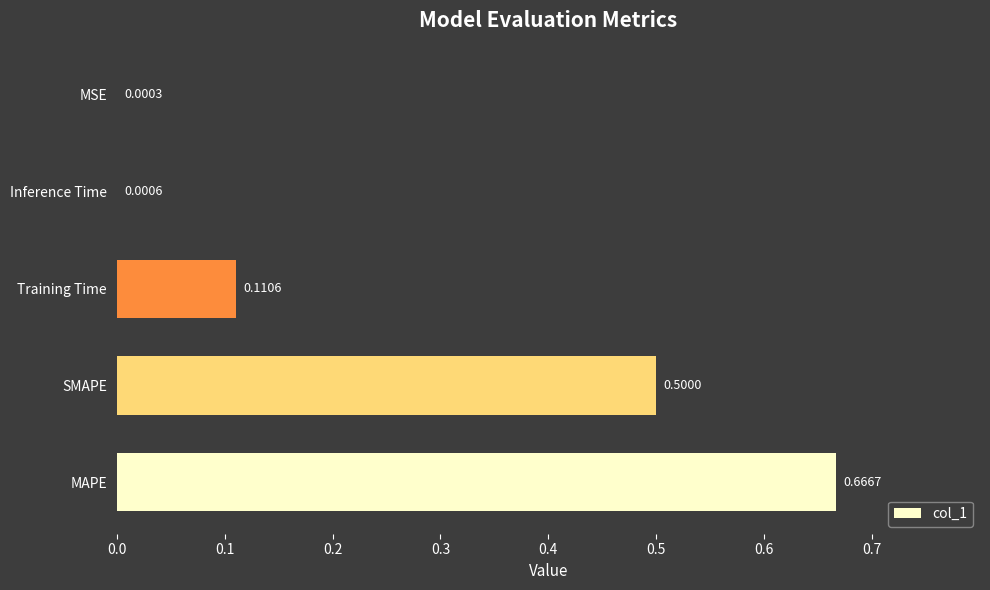

What is the sum of all values?

1.3